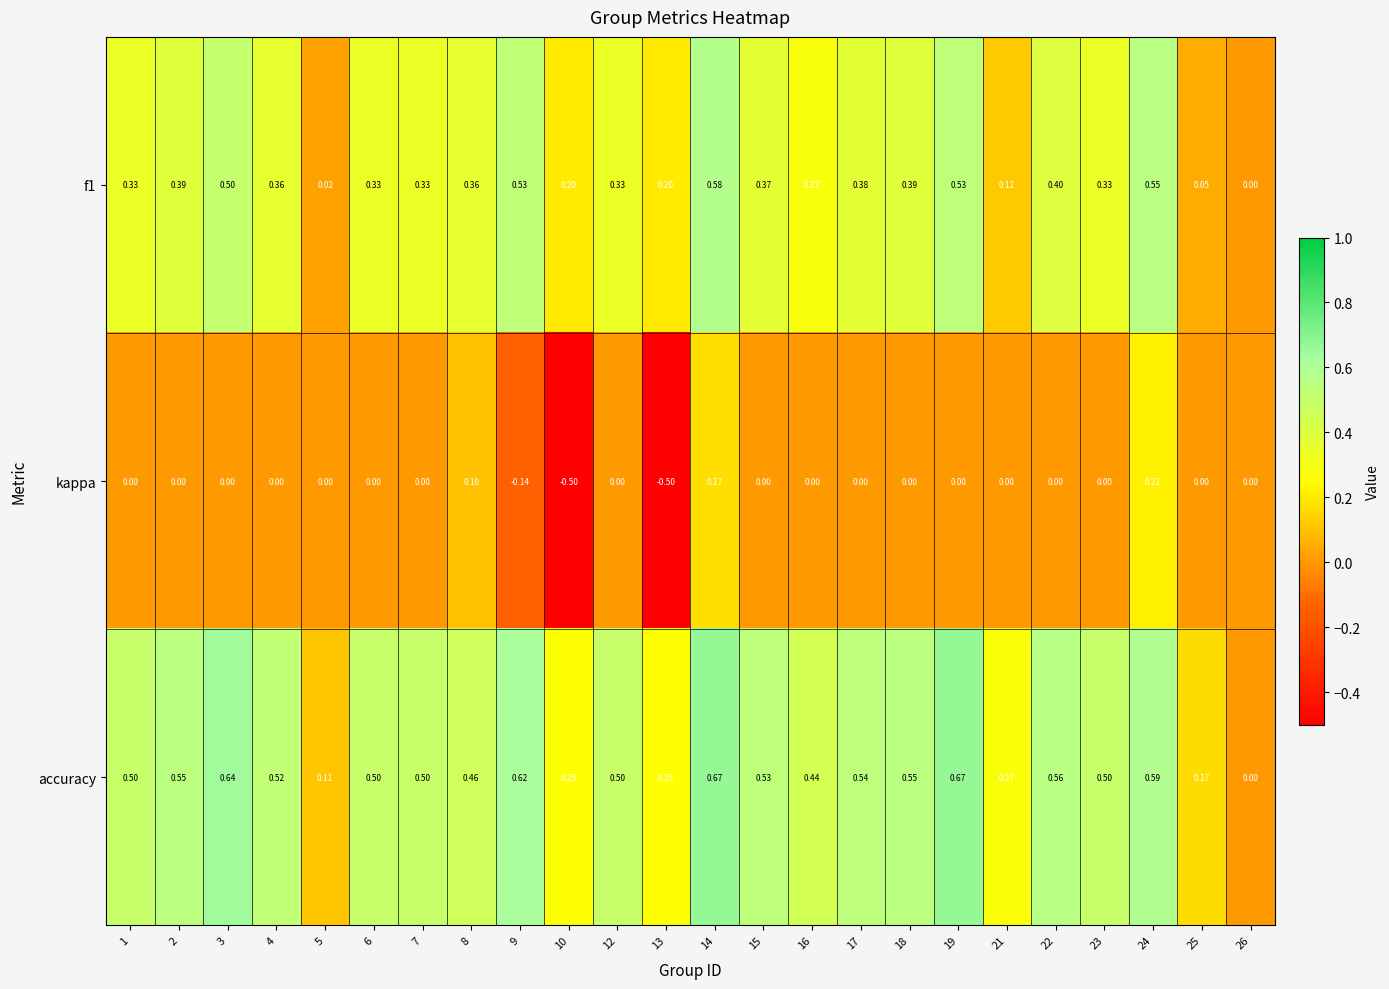

Count the number of data series in this chart.

3